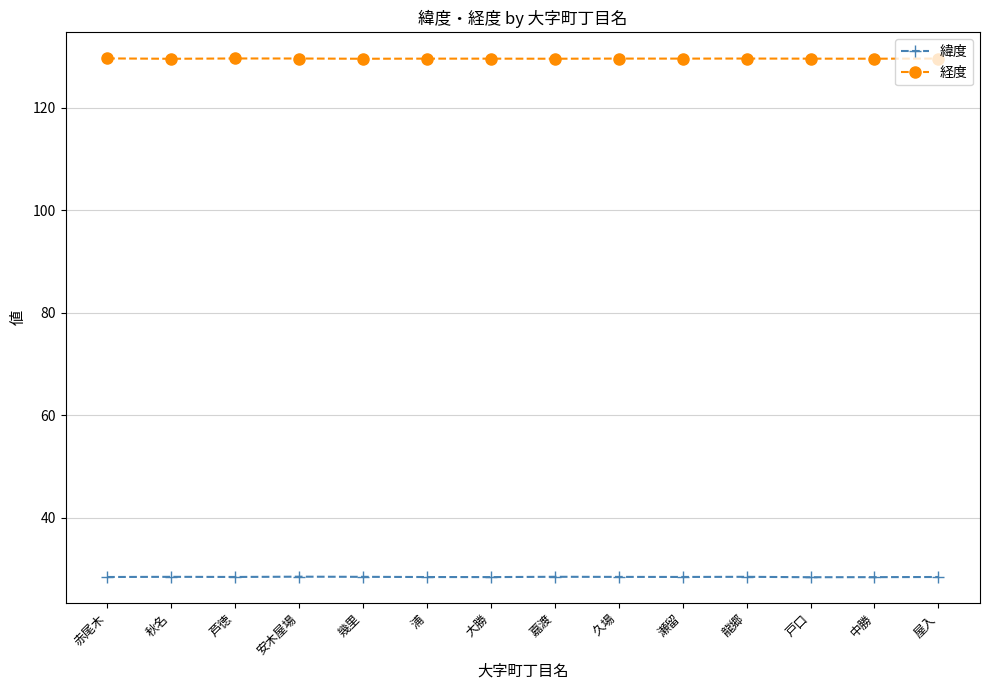

What is the spread (max minus min) of values at 屋入?

101.2